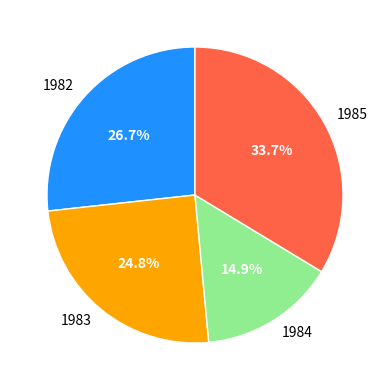

To the nearest percent, what is the difference between the 1983 and 1984 slice percentages?

10%